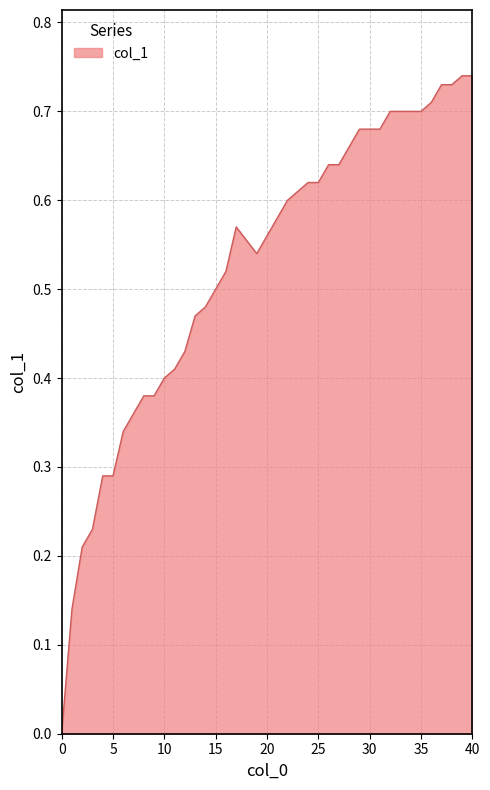

Is this an area chart (filled region under the line)?

Yes